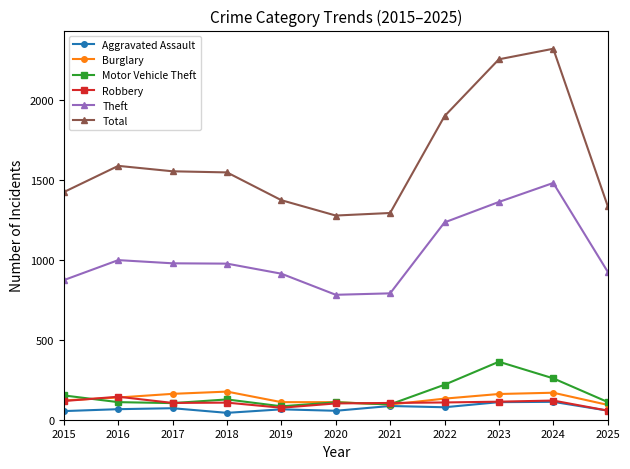

What is the difference between the Burglary values at 2024 and 2025?

76